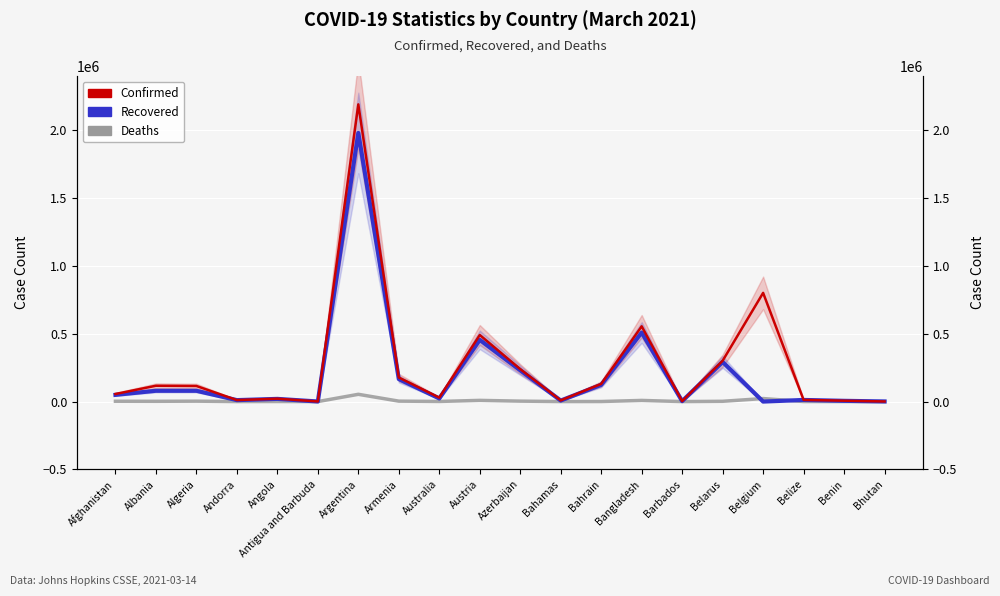

Does the chart display data point markers on the line(s)?

No